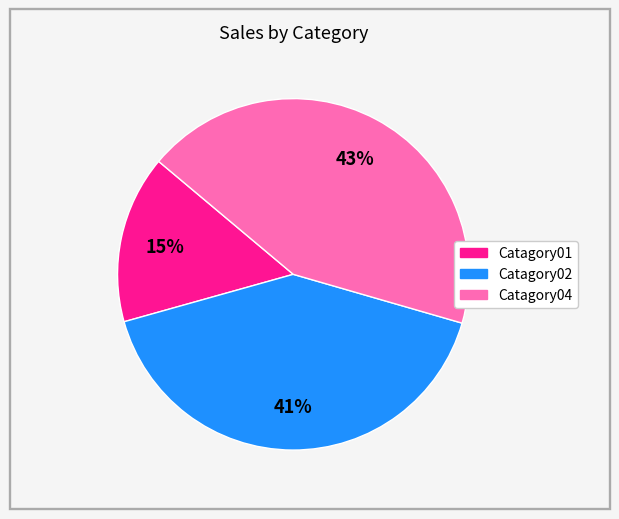

Combined, do Catagory04 and Catagory01 account for over 50%?

Yes